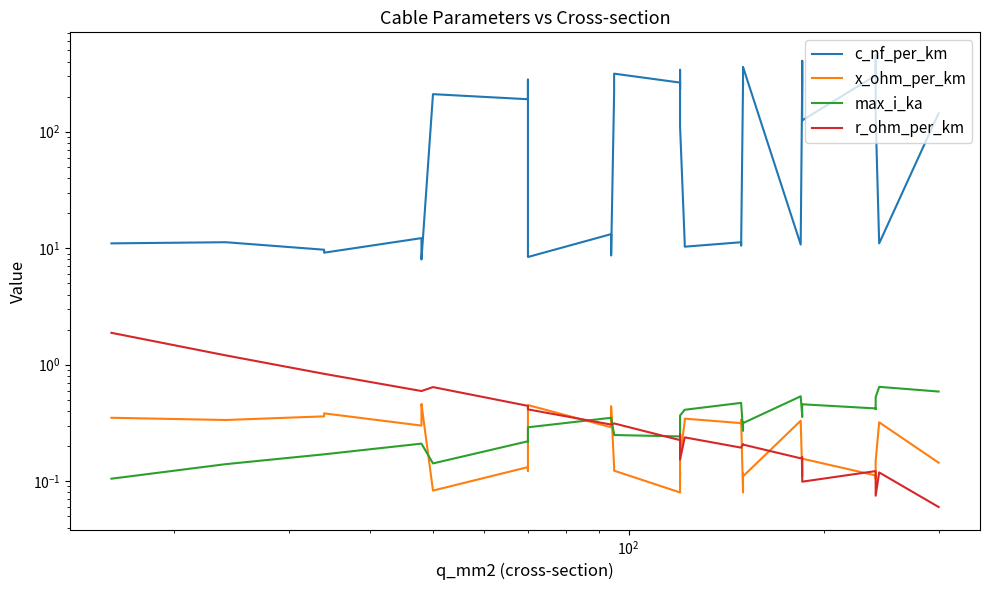

What is the maximum value shown in the chart?

456.0